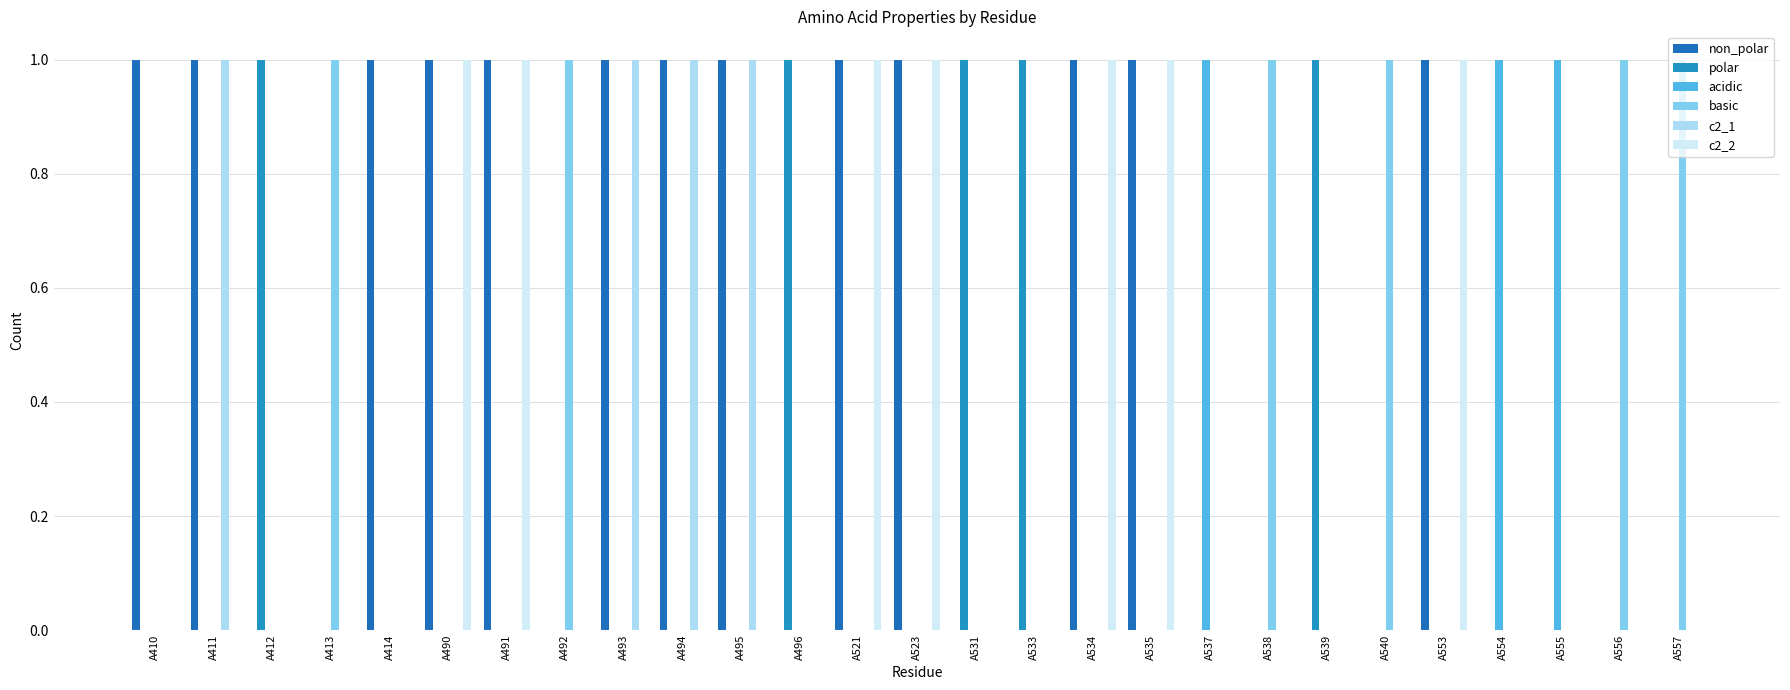

Which category has the highest value in the non_polar series?

A410